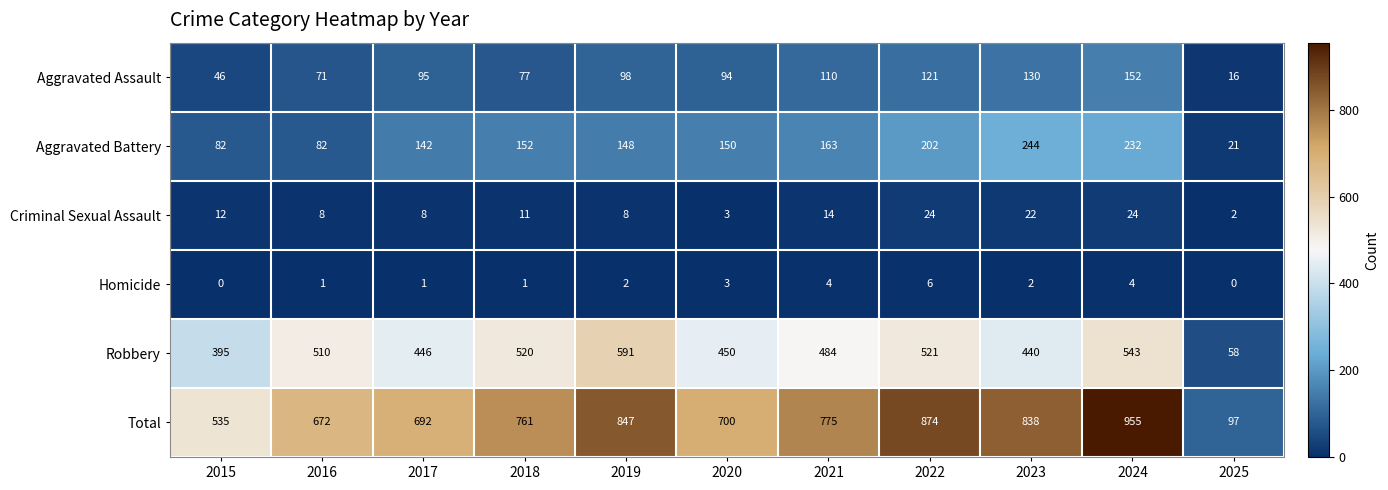

Read the Aggravated Assault value at 2016, to the nearest 50.

50